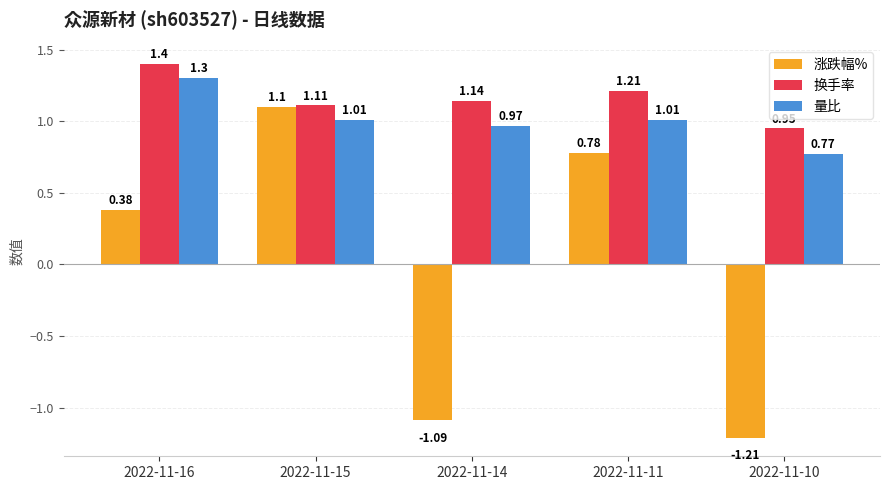

Are the bars grouped side by side (vs. stacked)?

Yes